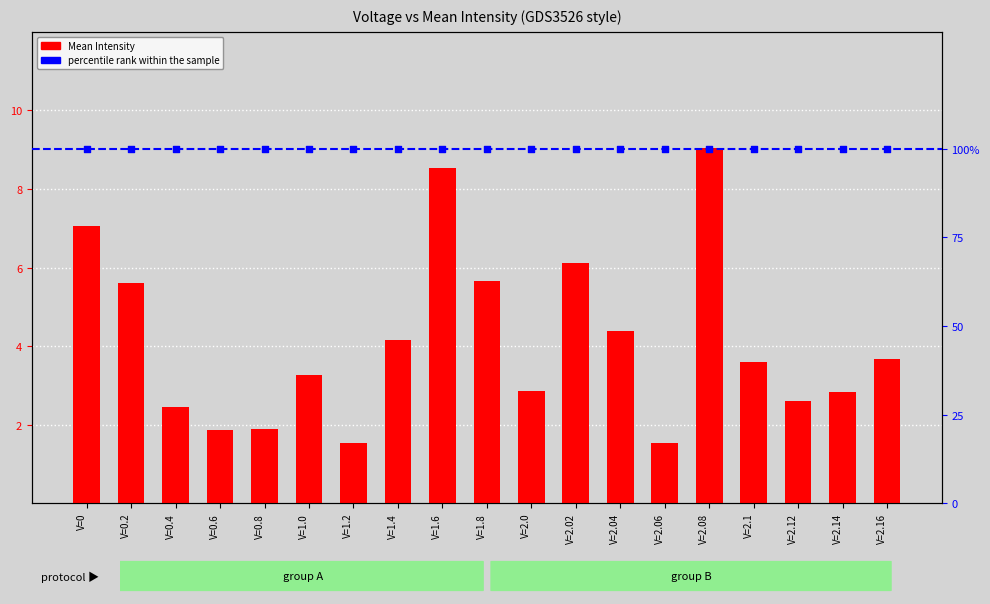

What is the total value across all series at V=2.12?

3.6